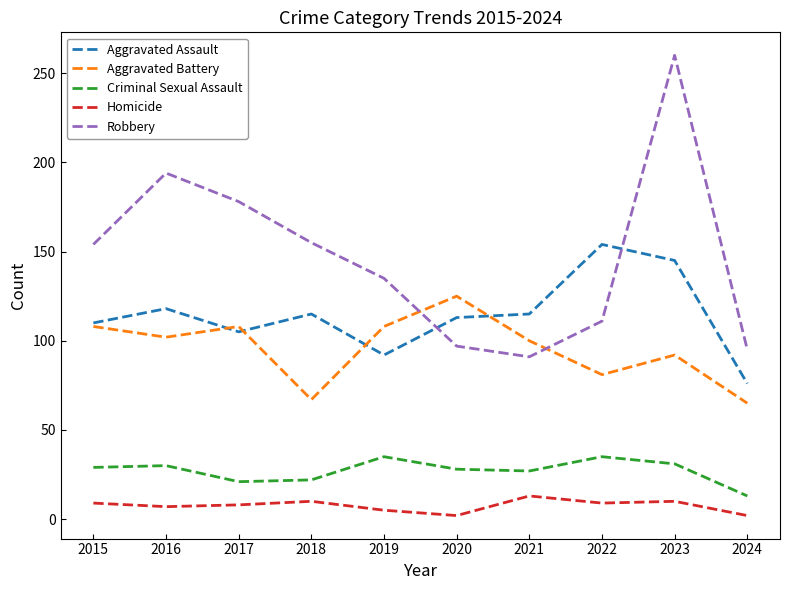

What is the minimum value for Aggravated Assault?

76